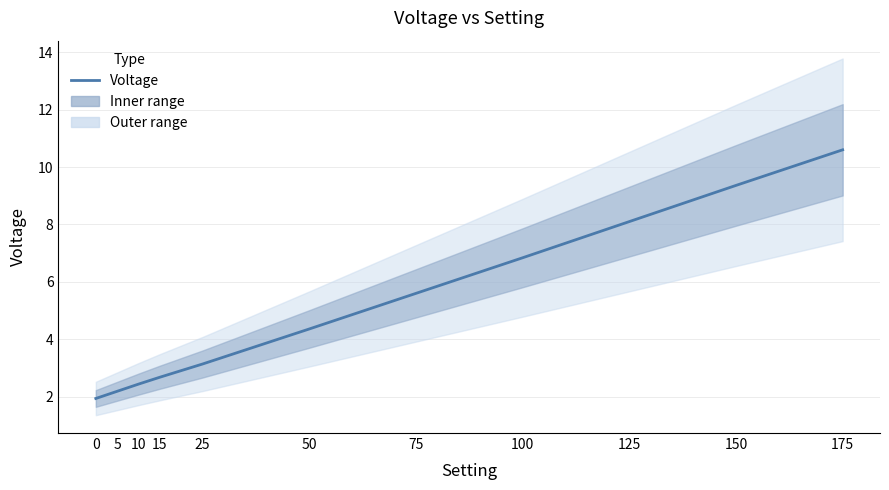

Rank the categories by value from lowest to highest.

0, 5, 10, 15, 25, 50, 75, 100, 125, 150, 175